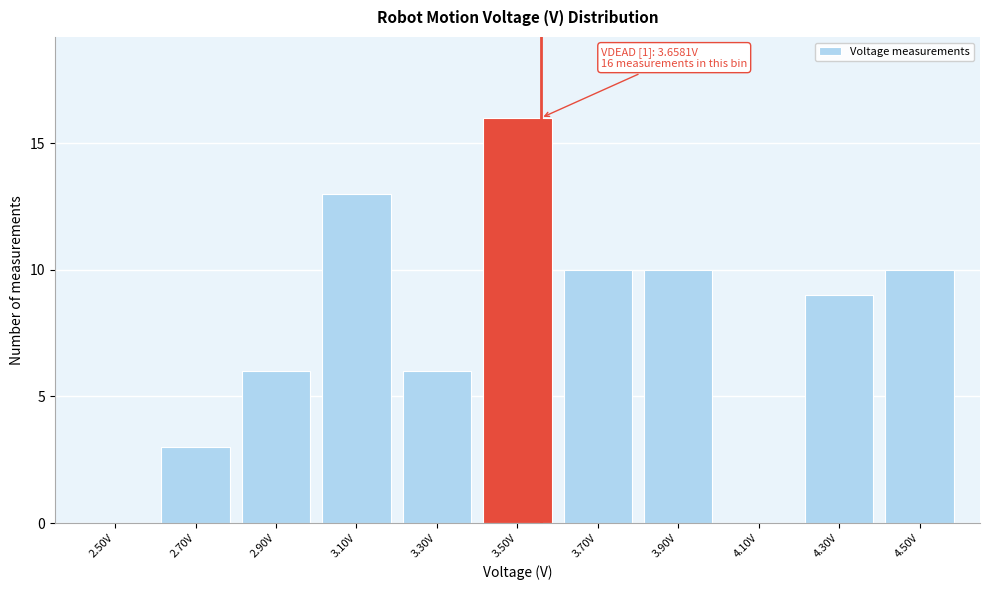

Reading right to left, extract all data points from this chart.

4.50V=10	4.30V=9	4.10V=0	3.90V=10	3.70V=10	3.50V=16	3.30V=6	3.10V=13	2.90V=6	2.70V=3	2.50V=0